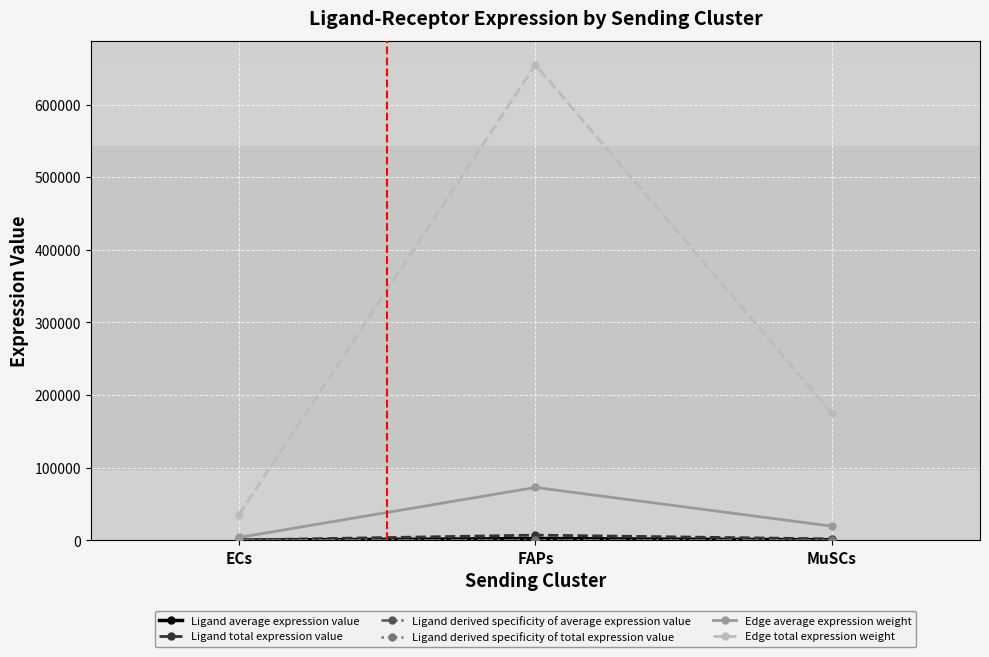

What is the average value of the Edge total expression weight series?

288377.9